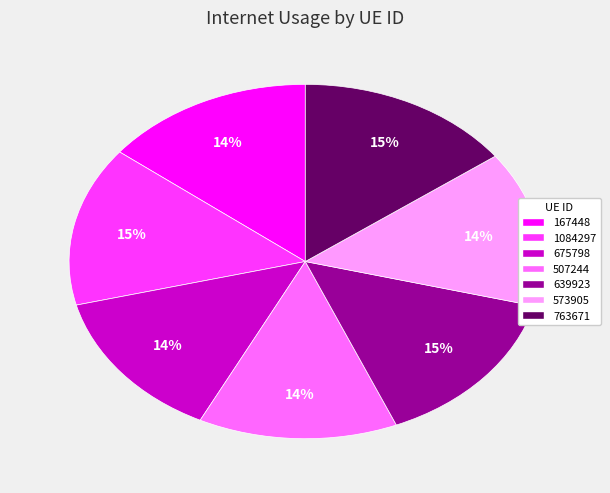

The 507244 slice represents 14% of the pie. True or false?

True